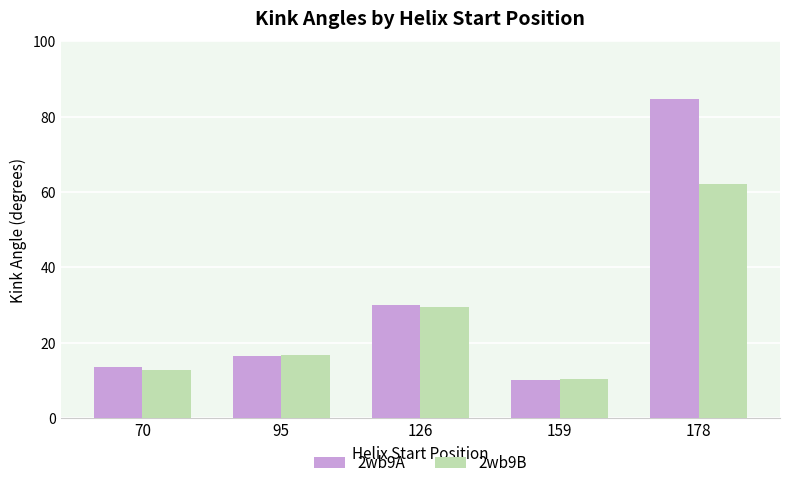

List the series in order of their overall mean, highest first.

2wb9A, 2wb9B